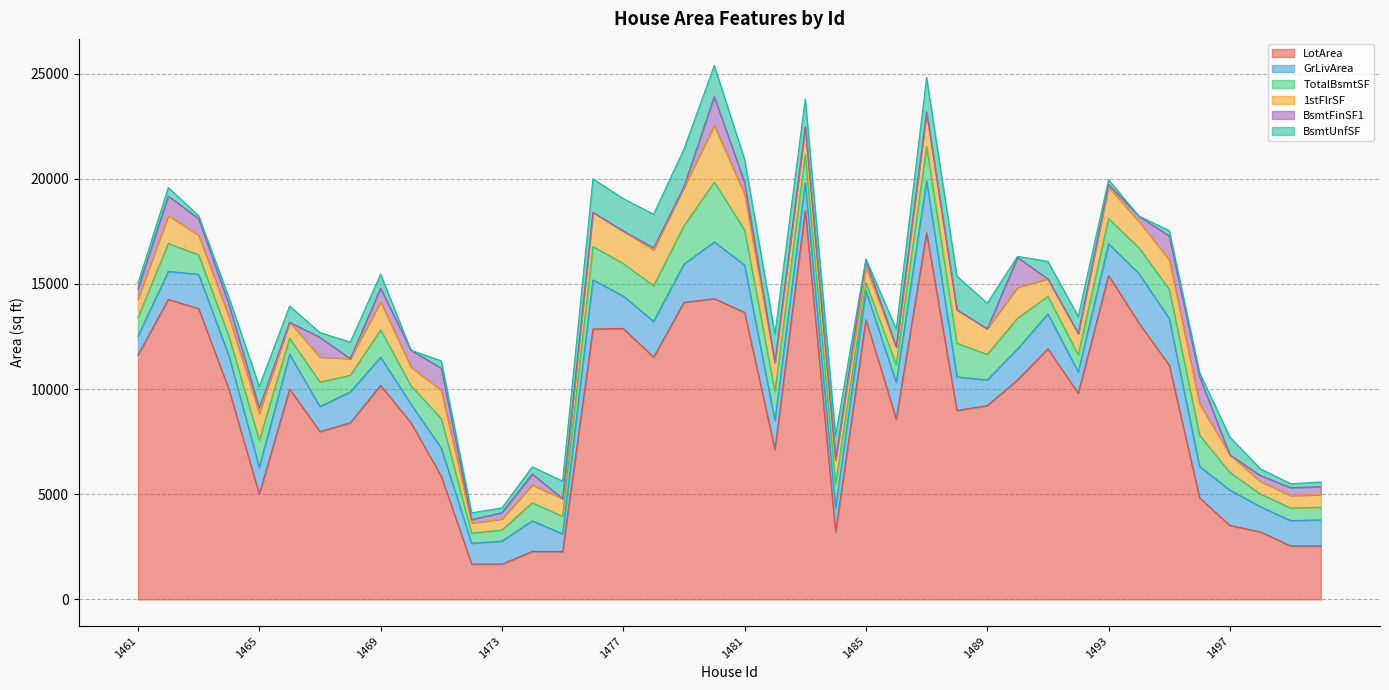

What is the difference between the highest and lowest values at 1492?

9800